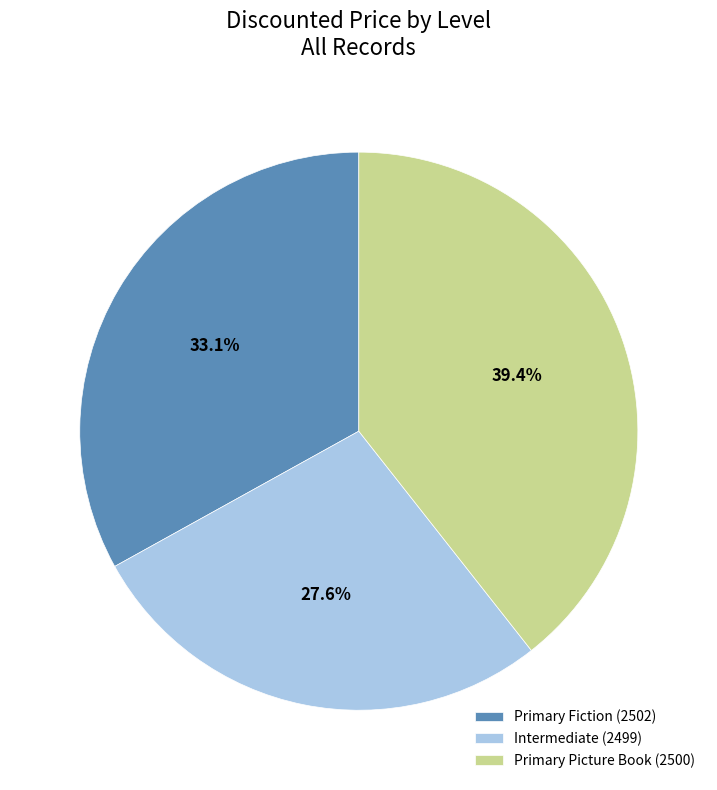

How many slices are in this pie chart?

3